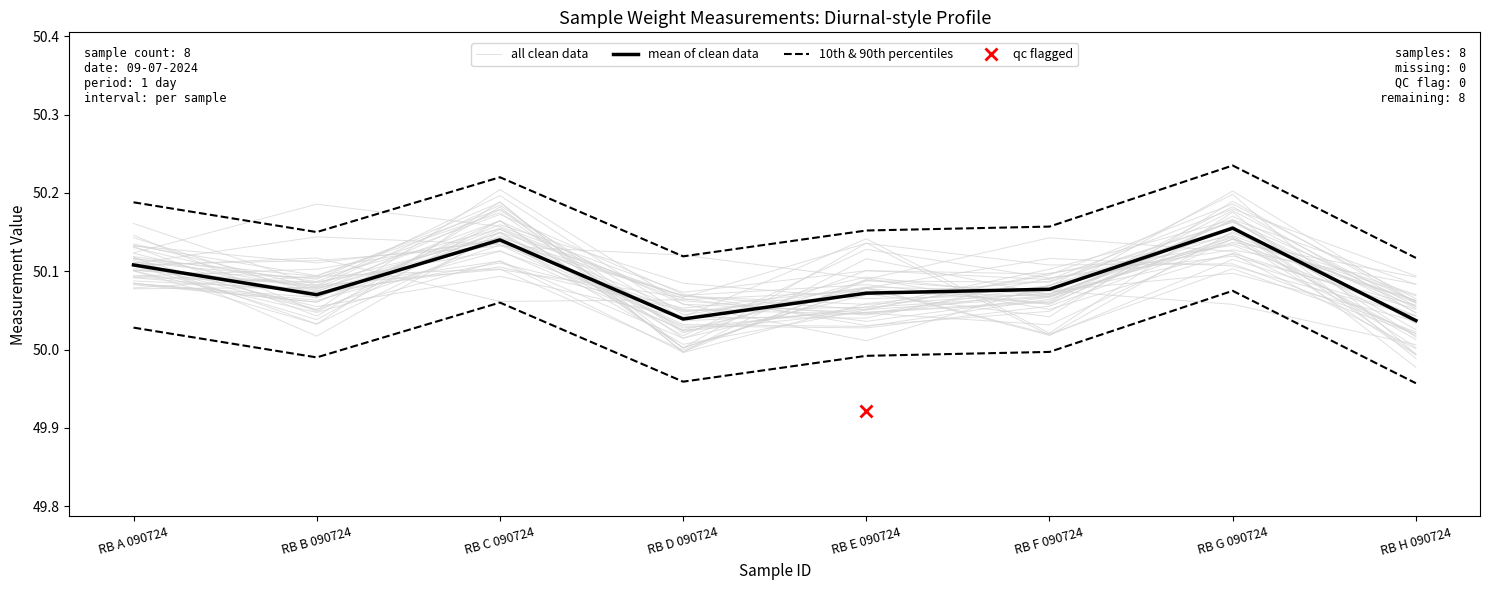

What is the approximate value of mean of clean data at RB C 090724?

50.1